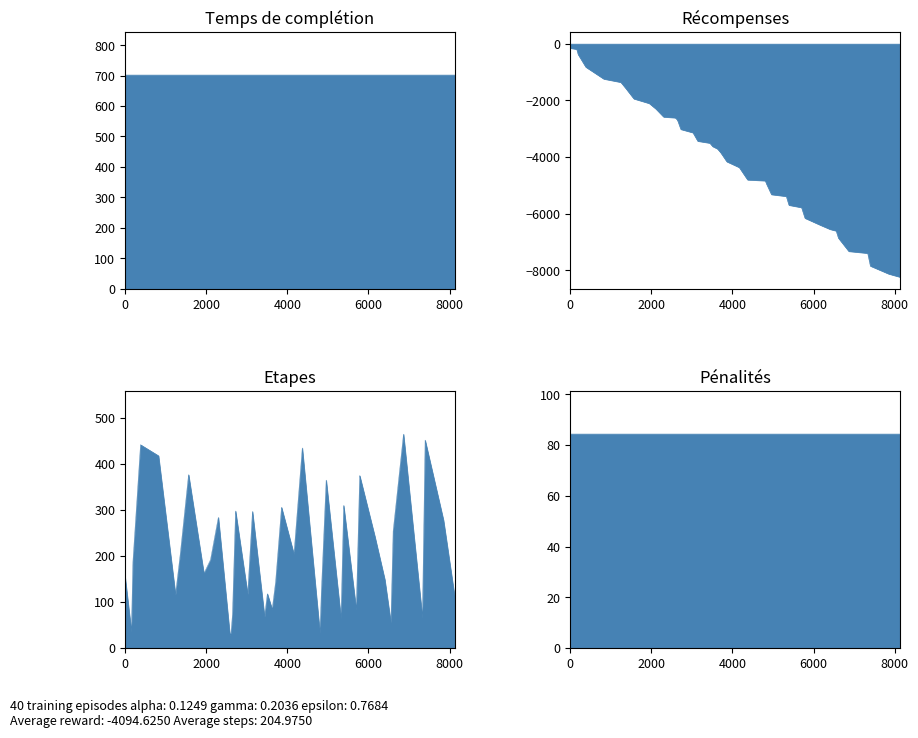

True or false: label and stop_time cross at least once.

False